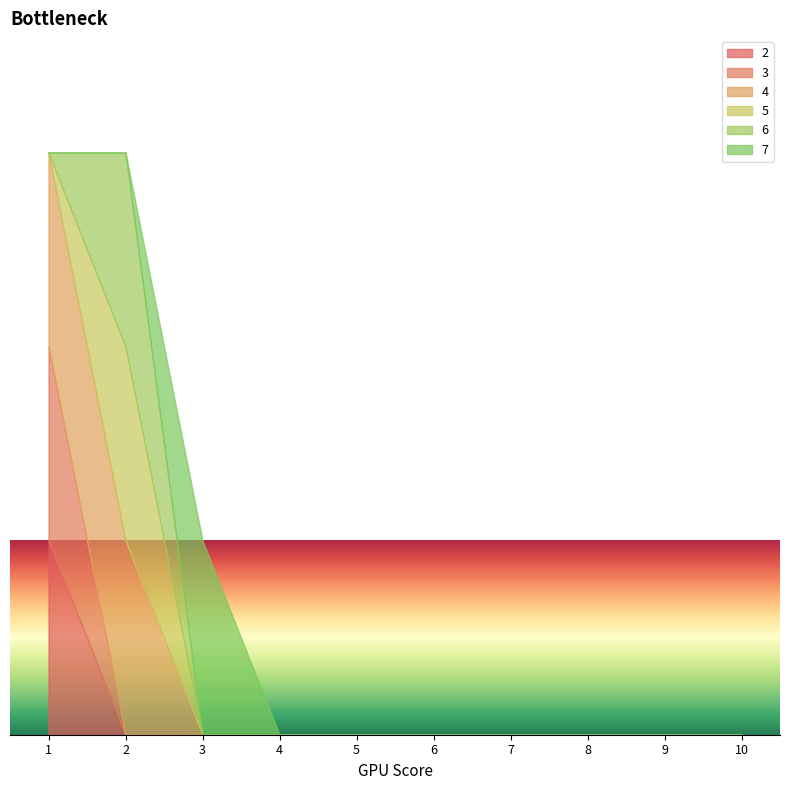

True or false: 2 has more than 2 points higher than both neighbors.

False